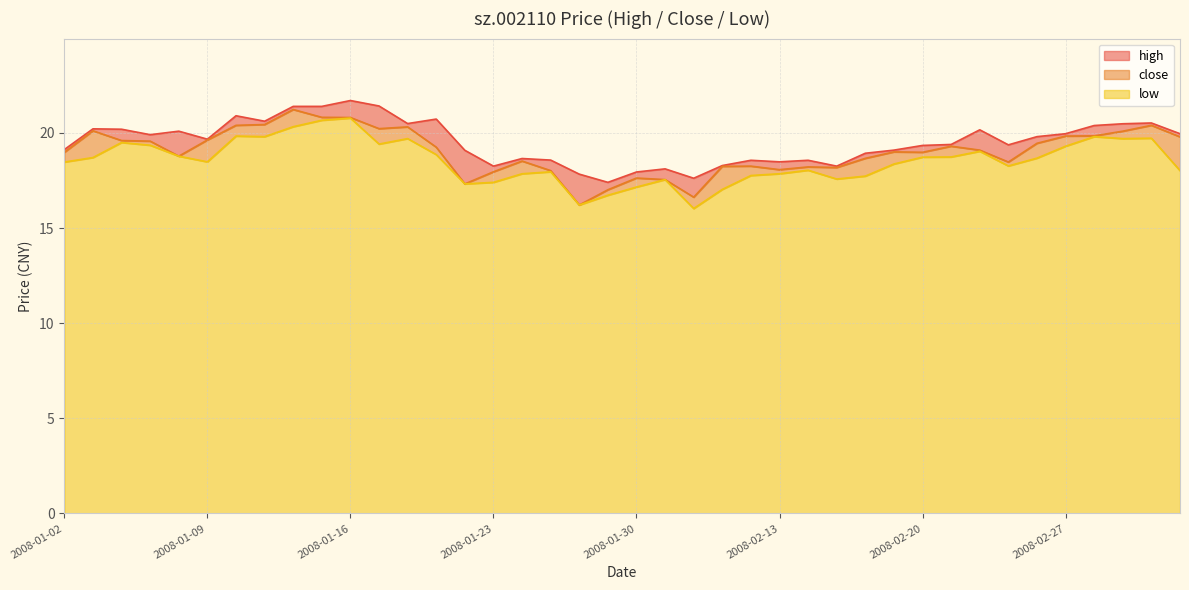

What are all the series names shown in the legend?

high, close, low